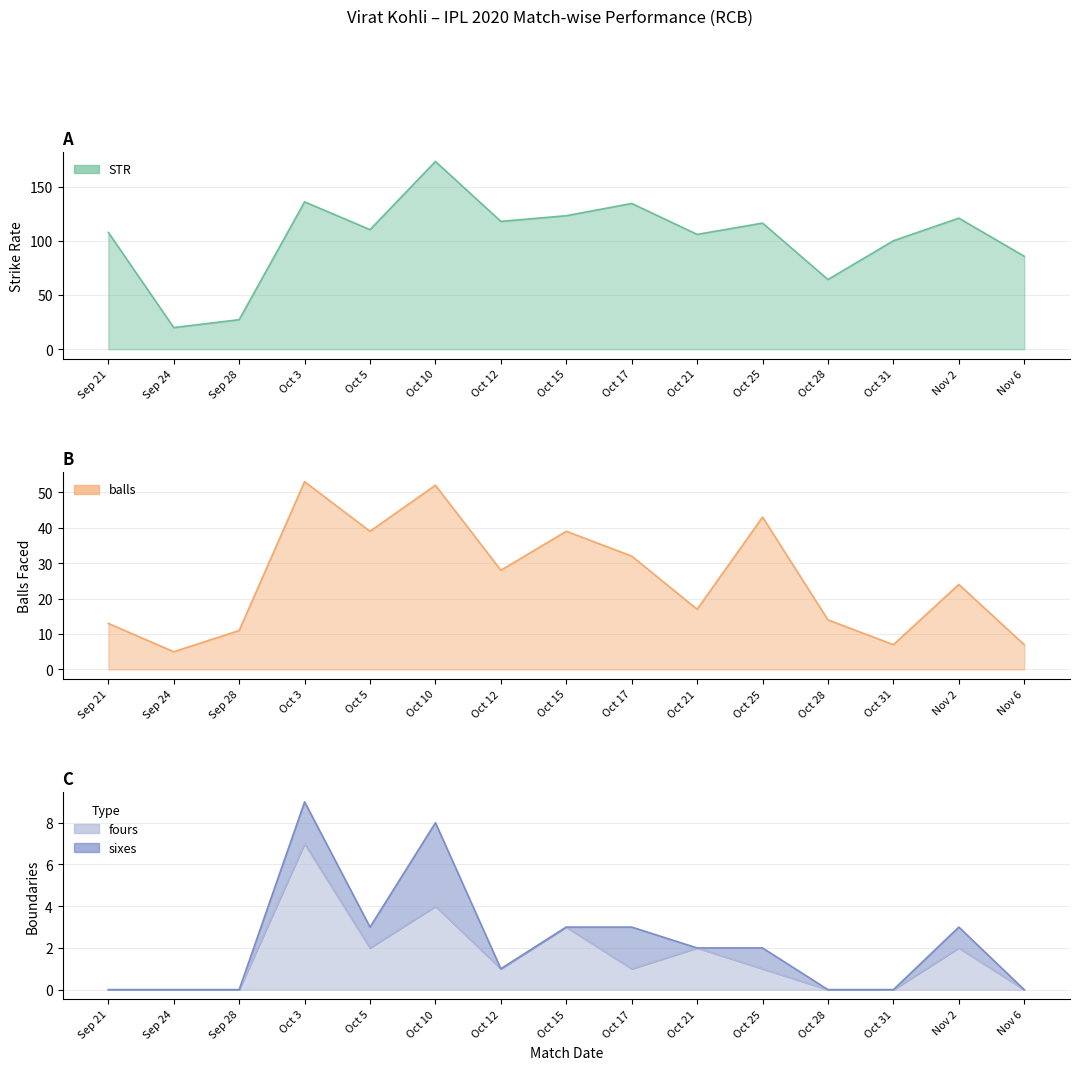

The value of STR at Oct 3 is 203.9. True or false?

False